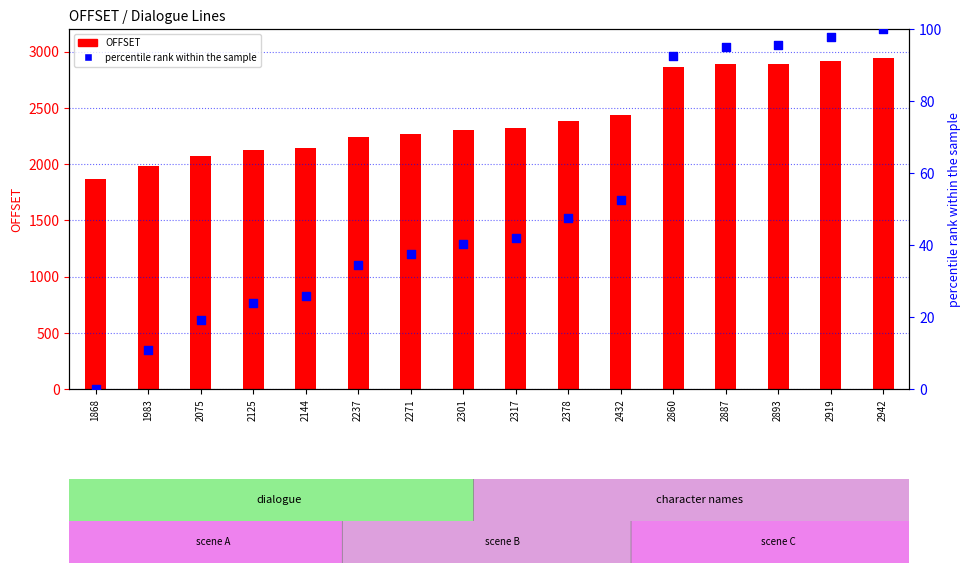

Is the value of OFFSET at 2432 greater than the value of percentile rank within the sample at 2432?

Yes